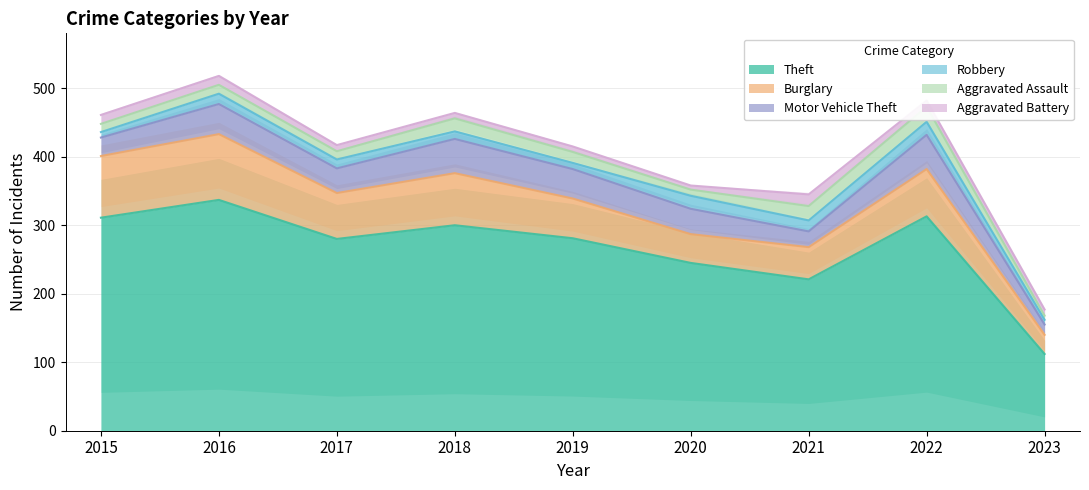

Is it true that Motor Vehicle Theft equals 32 at 2018?

False